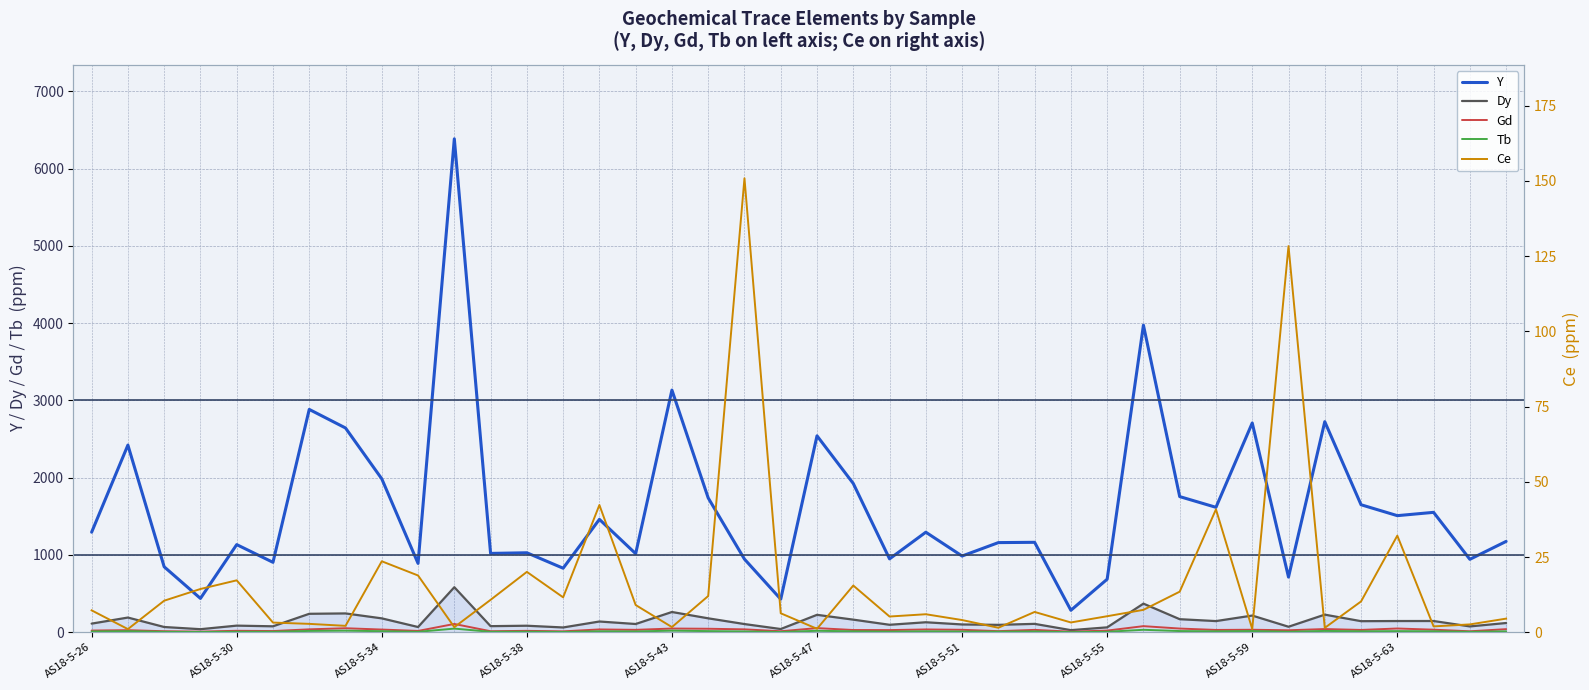

What is the value of the Dy point at the 15th from the left?

139.2